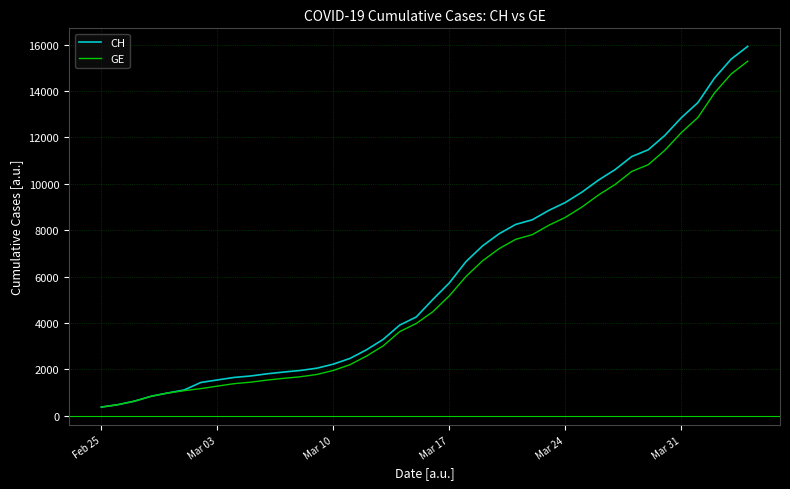

What is the maximum value shown in the chart?

15926